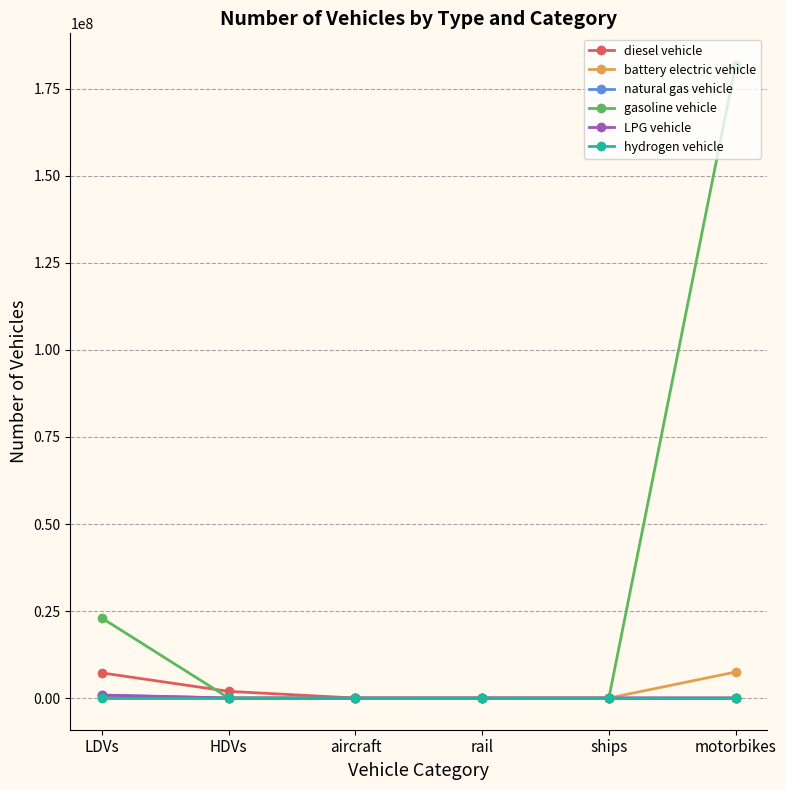

Is the value of diesel vehicle at LDVs greater than the value of battery electric vehicle at HDVs?

Yes